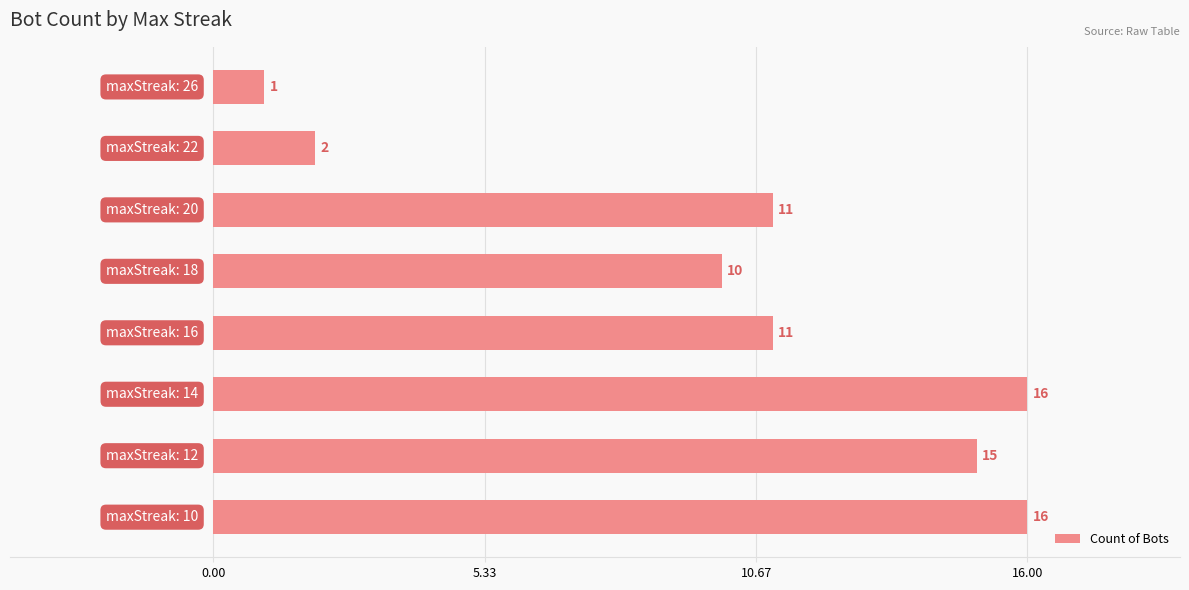

What is the average value?

10